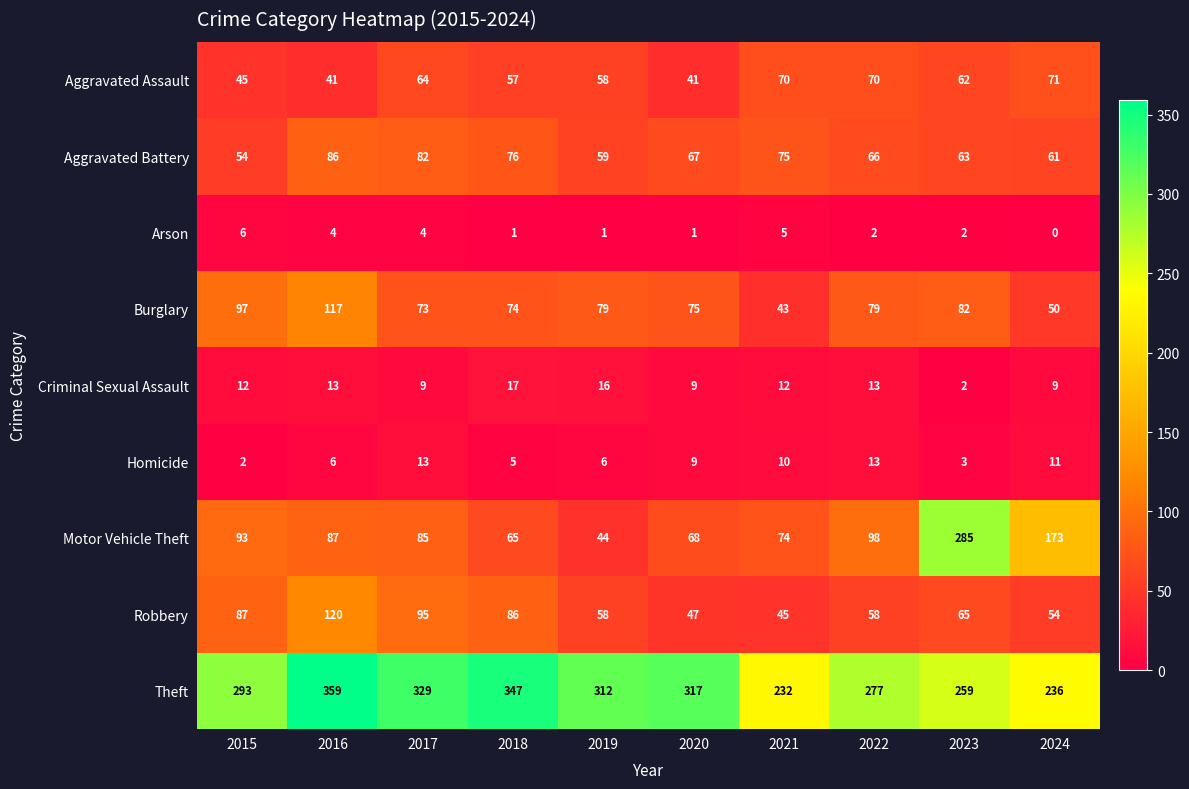

Which series has the largest range (max minus min)?

Motor Vehicle Theft